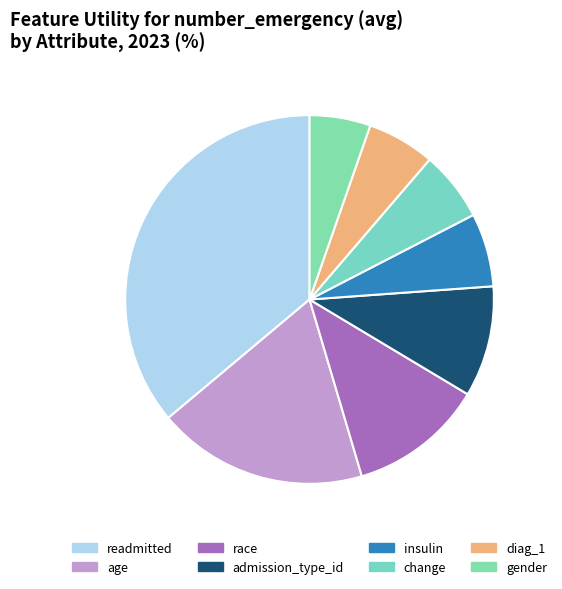

Is it true that admission_type_id is 10% of the pie?

True